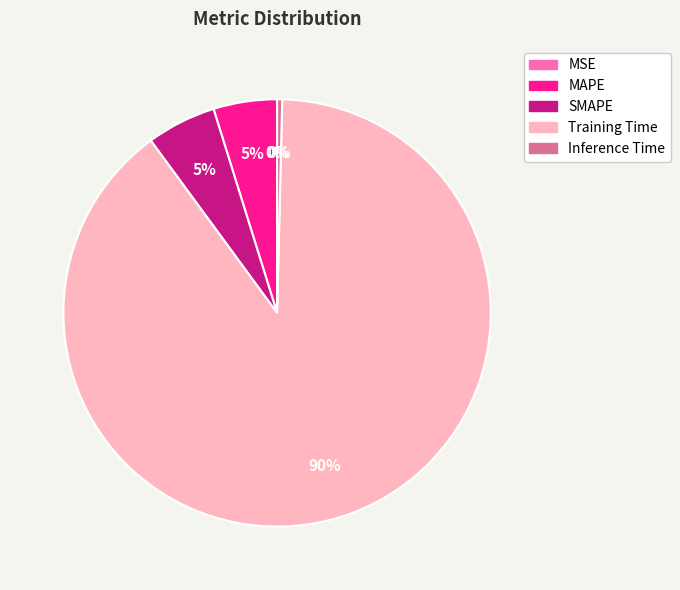

True or false: Inference Time accounts for 0% of the total.

True